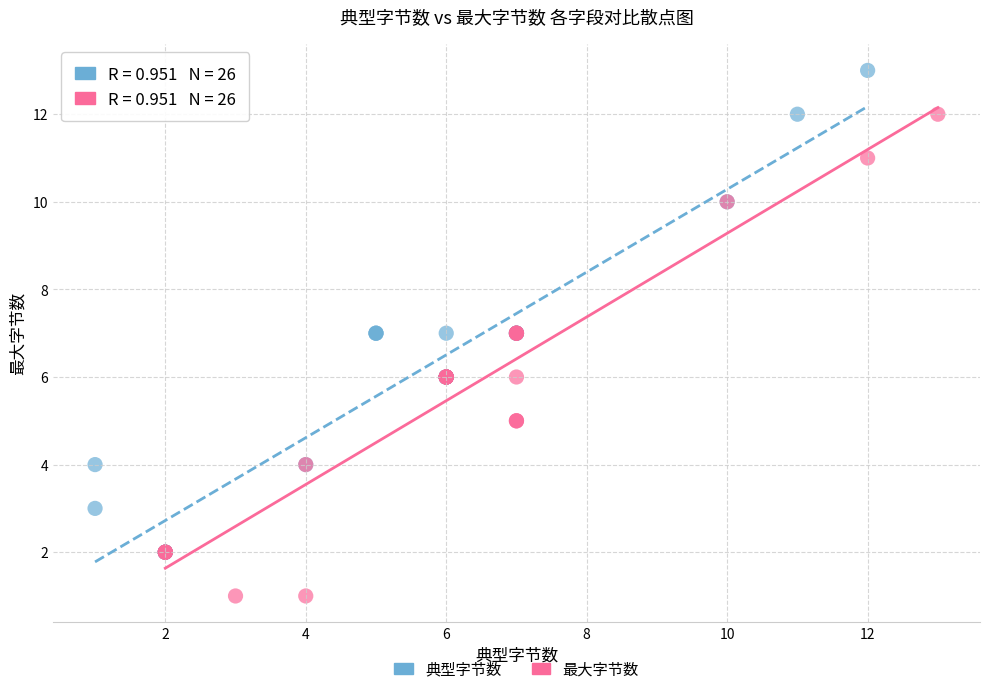

Which series contains the lowest Y value?

最大字节数